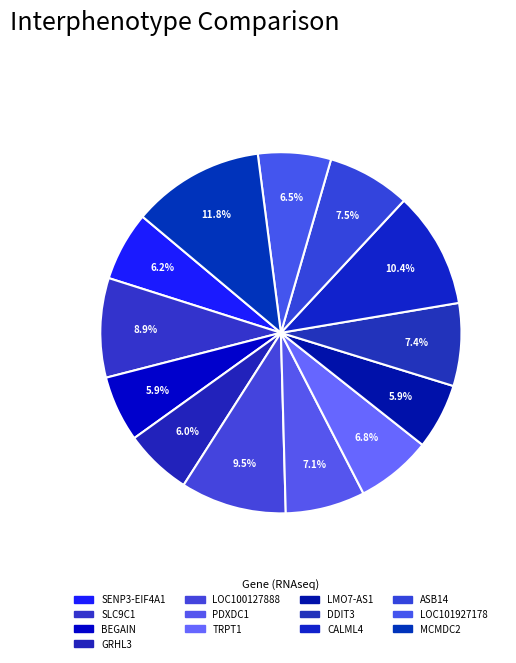

Rank the categories by value from lowest to highest.

LMO7-AS1, BEGAIN, GRHL3, SENP3-EIF4A1, LOC101927178, TRPT1, PDXDC1, DDIT3, ASB14, SLC9C1, LOC100127888, CALML4, MCMDC2